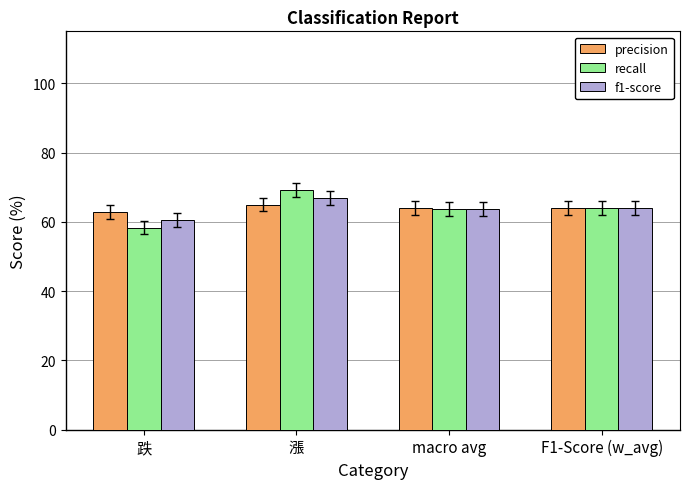

What is the value of the f1-score bar at the 1st from the left?

60.5